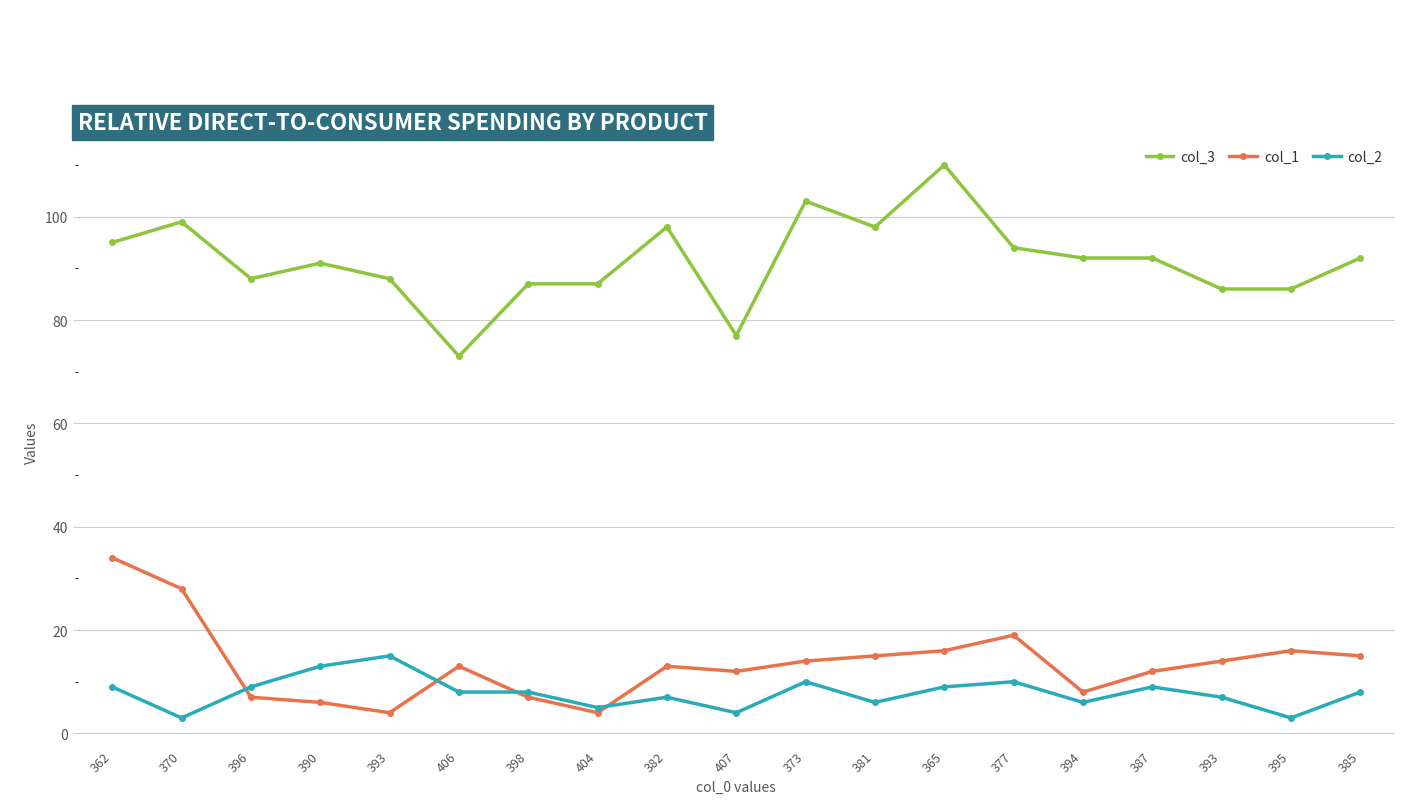

At which label is col_1 closest to 19?

377